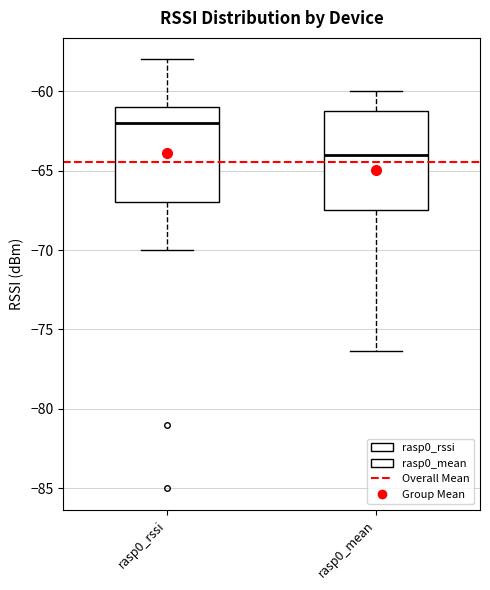

Reading left to right, transcribe this box plot: for each box, give where its median line is, the range the box spans, and where its two whiskers end, as read against the y-axis. The values are not printed on the chart, so give them approximately, as read against the axis.

rasp0_rssi: median -62.0, box -67.0 to -61.0, whiskers -70.0 to -58.0
rasp0_mean: median -64.0, box -67.5 to -61.0, whiskers -76.5 to -60.0